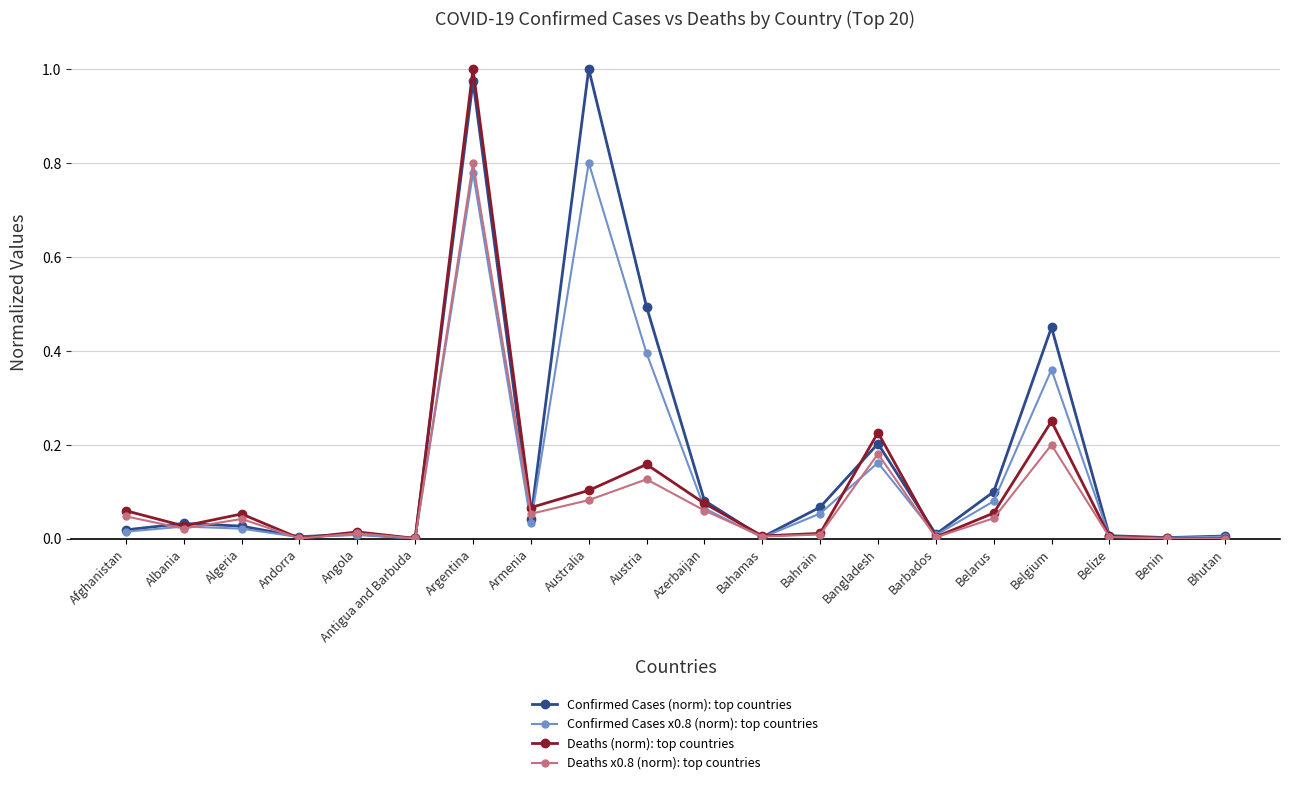

Is the value of Confirmed Cases x0.8 (norm): top countries at Armenia greater than the value of Confirmed Cases (norm): top countries at Angola?

Yes